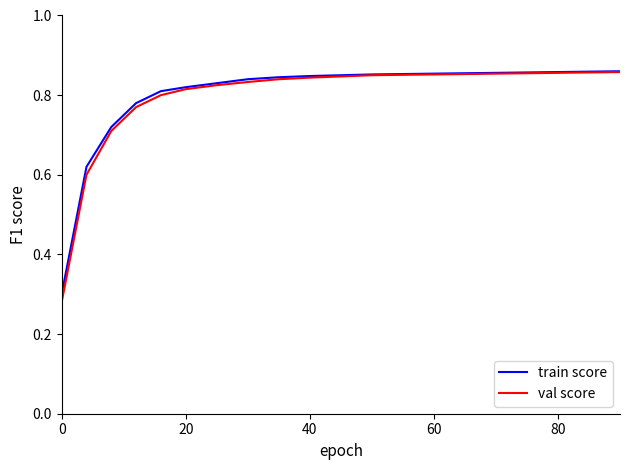

Which series has the largest range (max minus min)?

val score